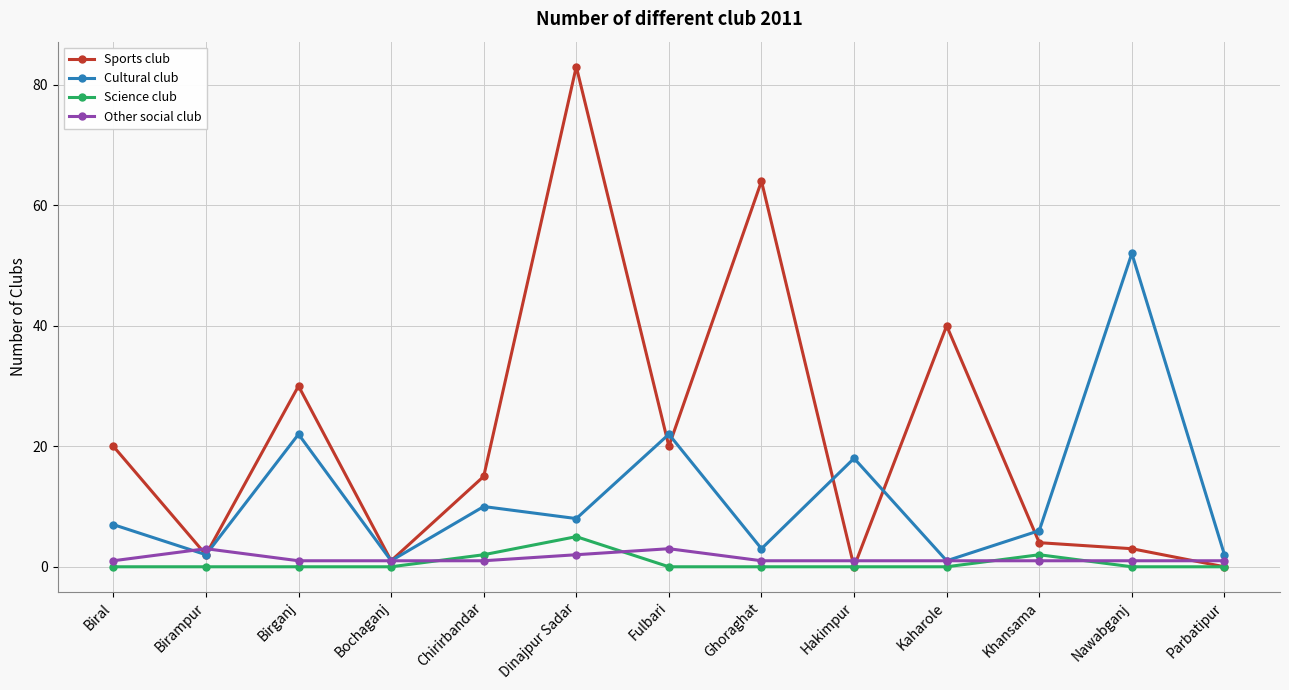

What is the sum of all Sports club values?

282